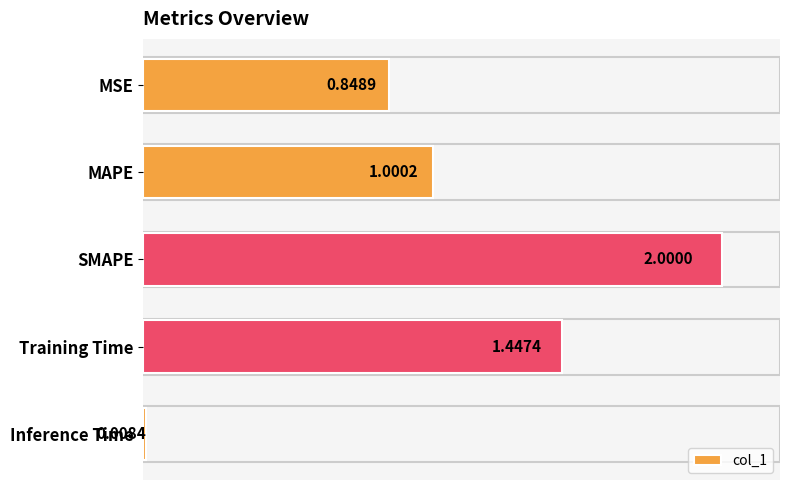

How many distinct data groups are displayed?

1